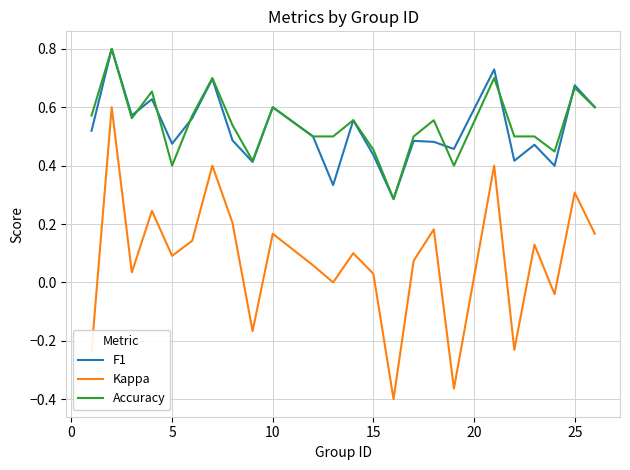

How many categories are shown in the chart?

24